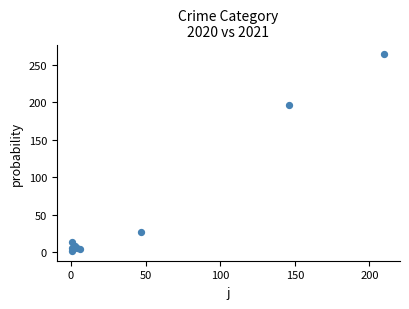

What Y value in the scatter plot is closest to 133?

196